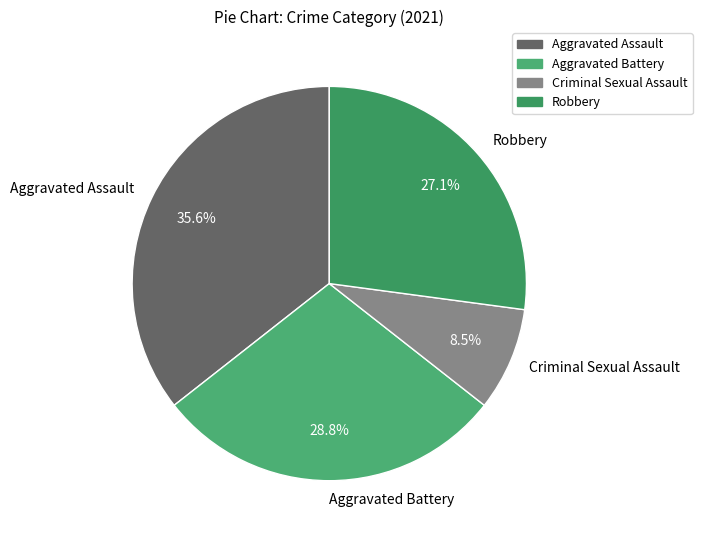

What is the largest slice in the pie chart?

Aggravated Assault